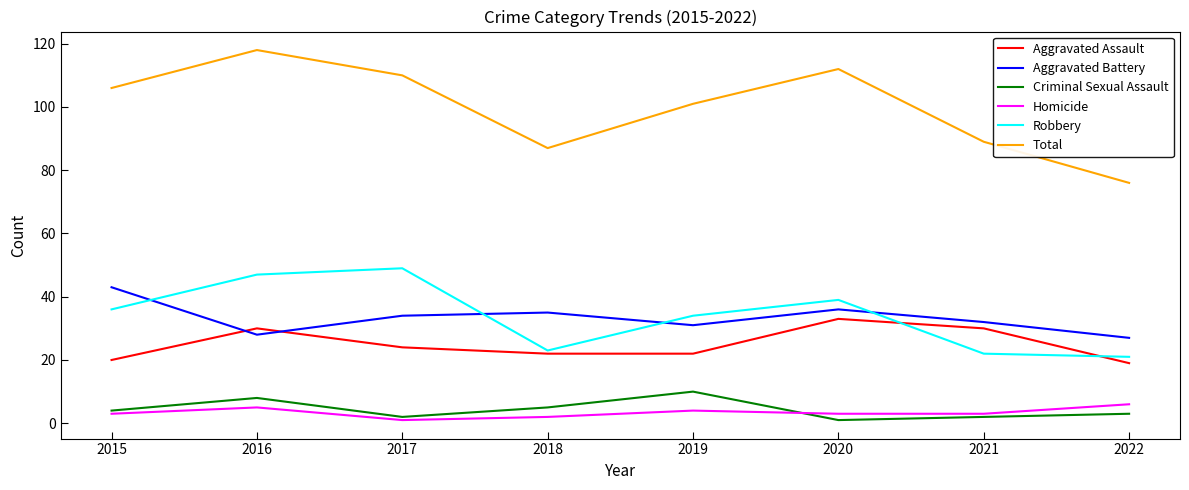

Rank the series by their maximum value, from highest to lowest.

Total, Robbery, Aggravated Battery, Aggravated Assault, Criminal Sexual Assault, Homicide